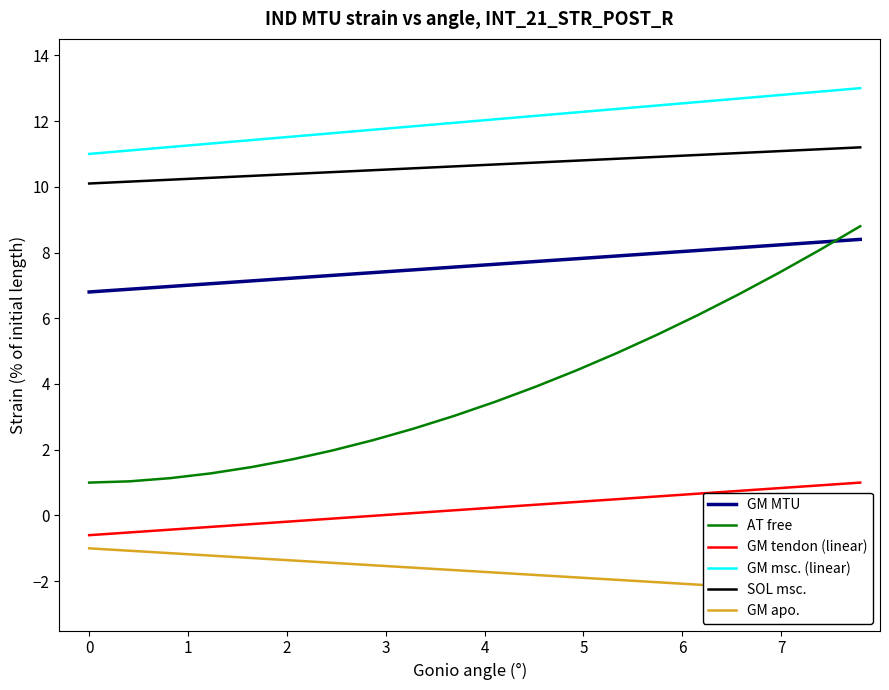

Rank the series by their maximum value, from lowest to highest.

GM apo., GM tendon (linear), GM MTU, AT free, SOL msc., GM msc. (linear)